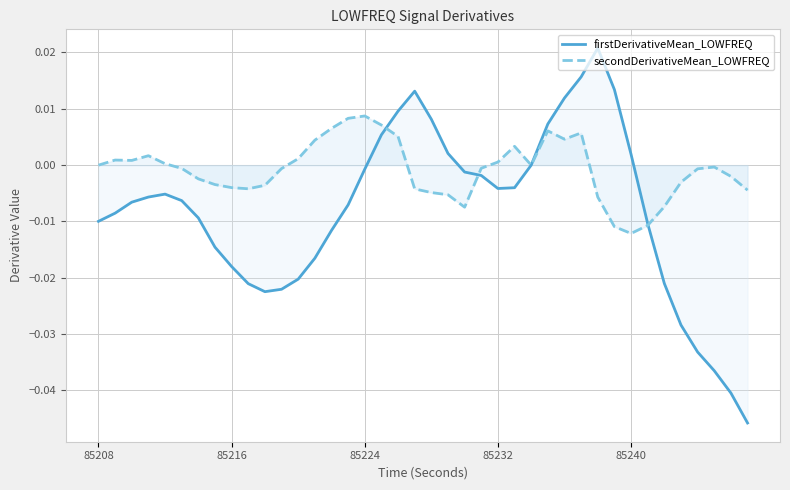

Which series has the widest spread of values?

firstDerivativeMean_LOWFREQ